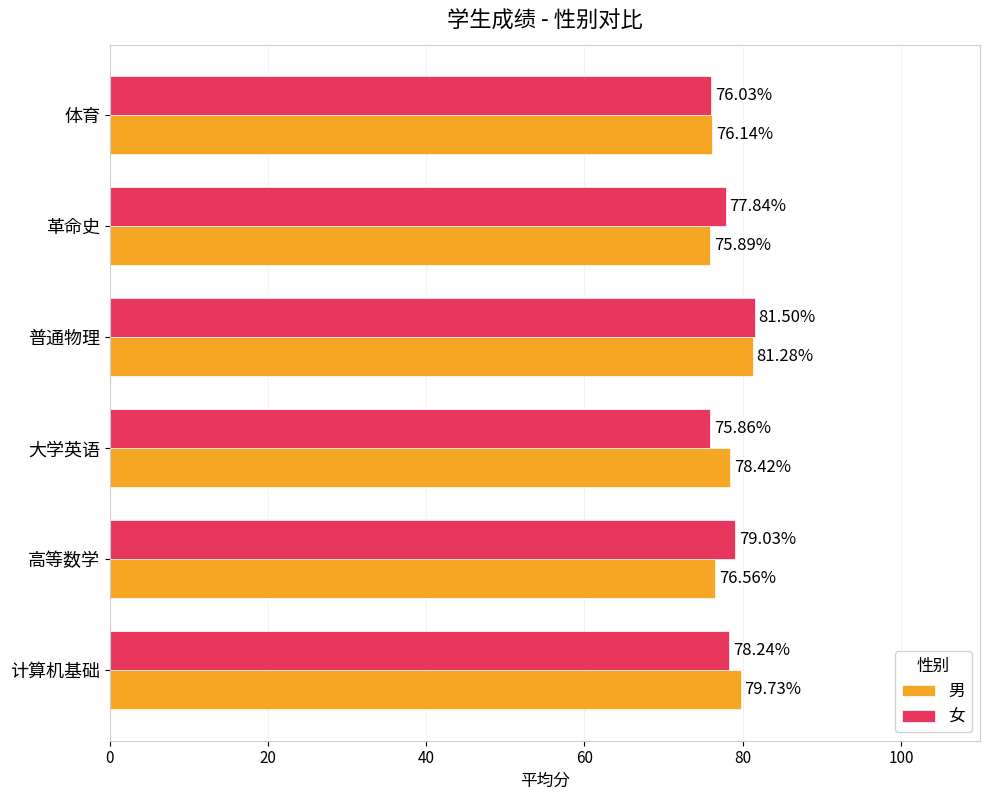

At how many categories does at least one series exceed 80?

1